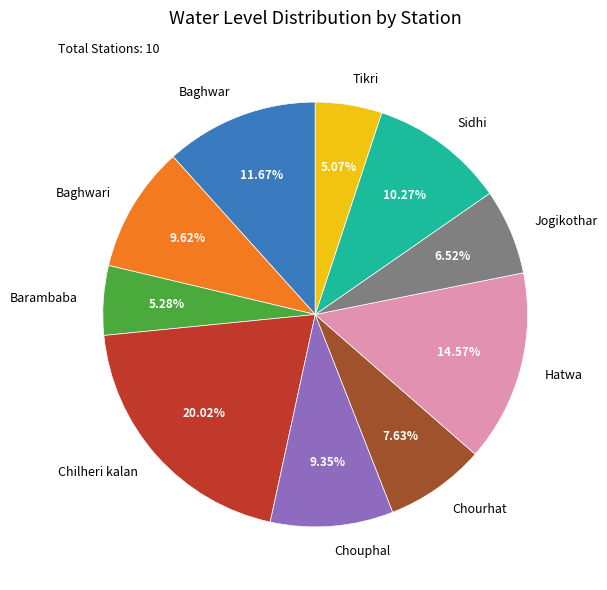

How many slices are in this pie chart?

10